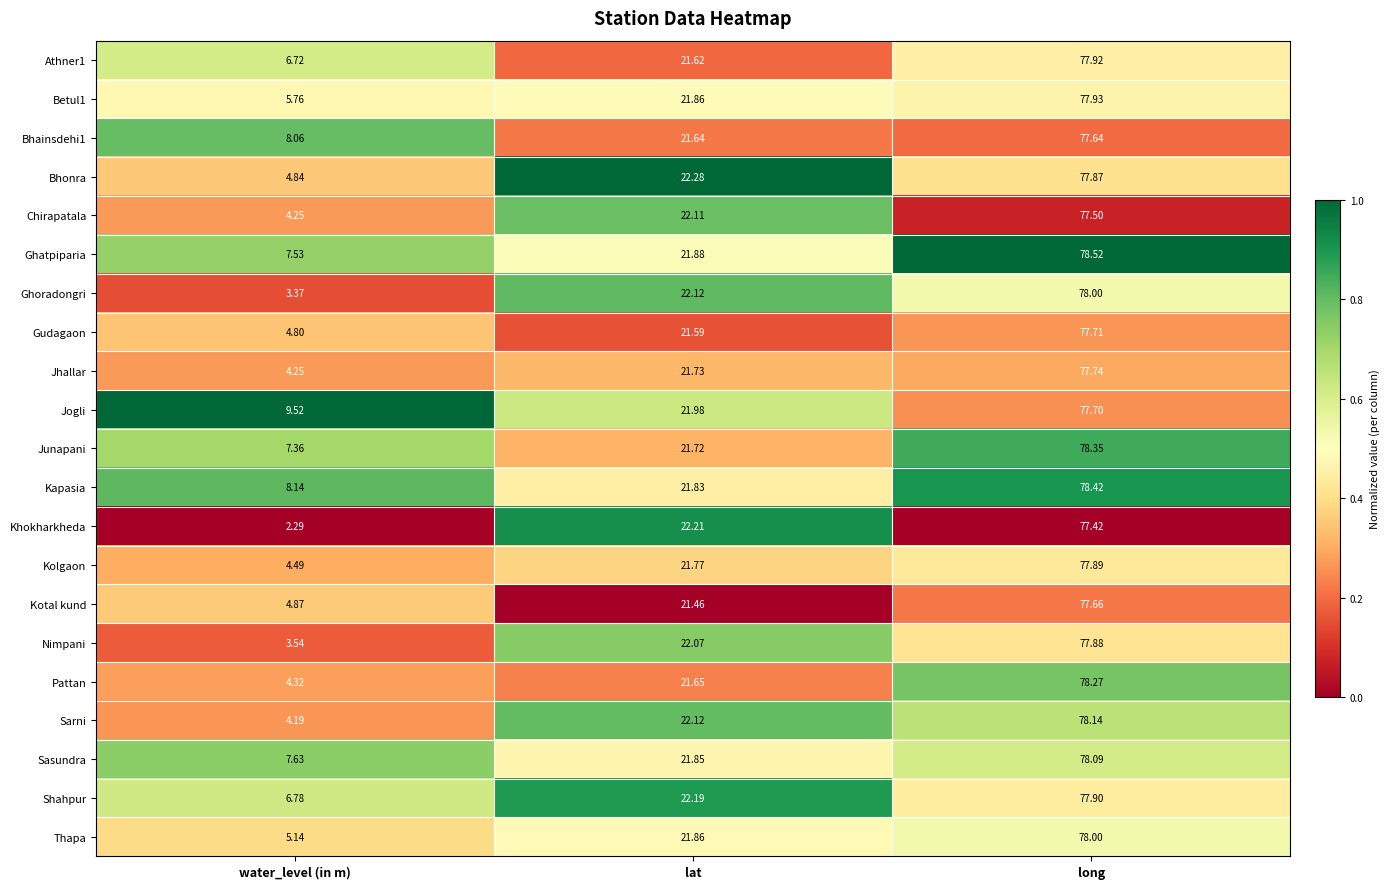

Which series has the largest total across all categories?

Jogli